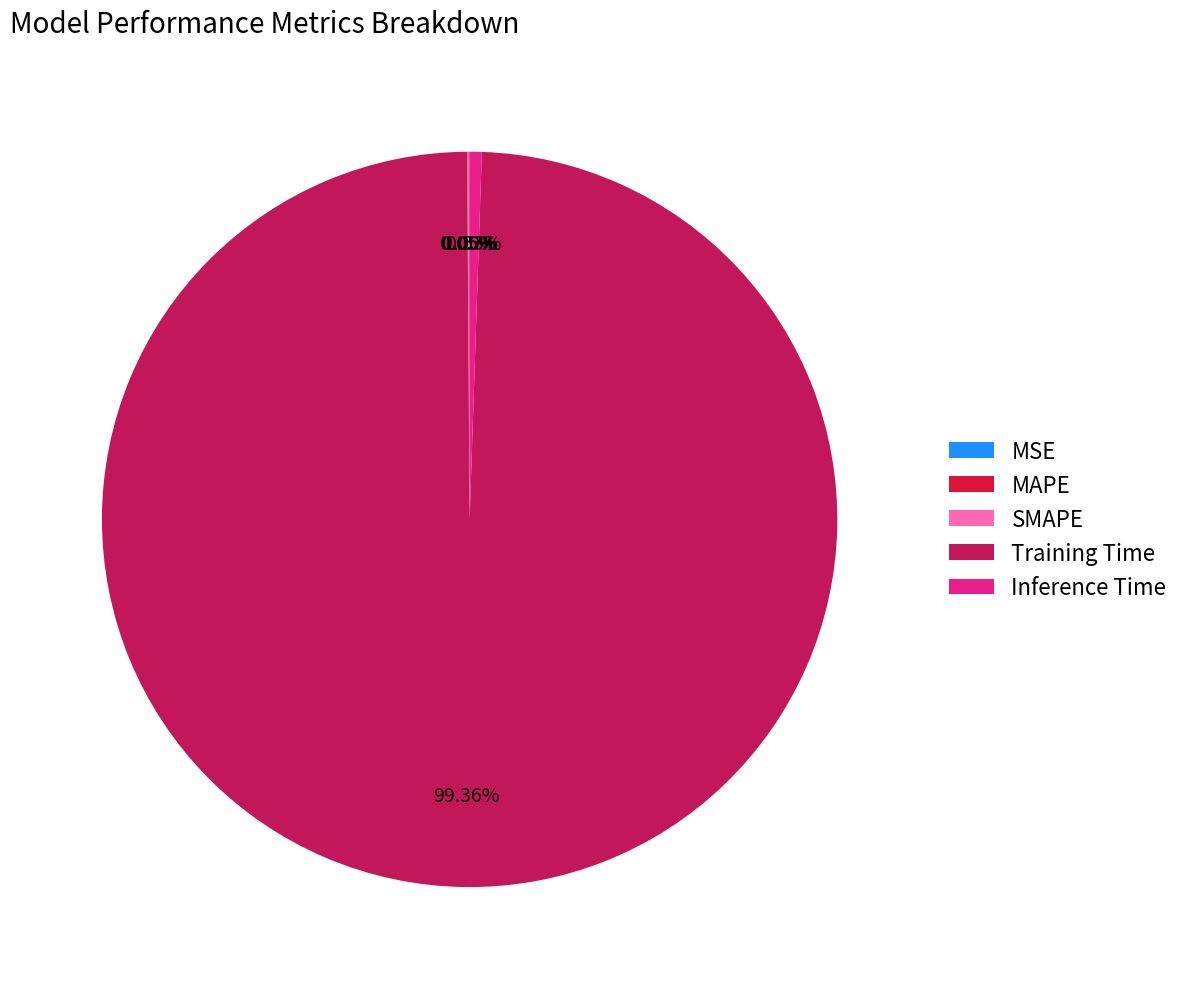

Which slice is the largest?

Training Time